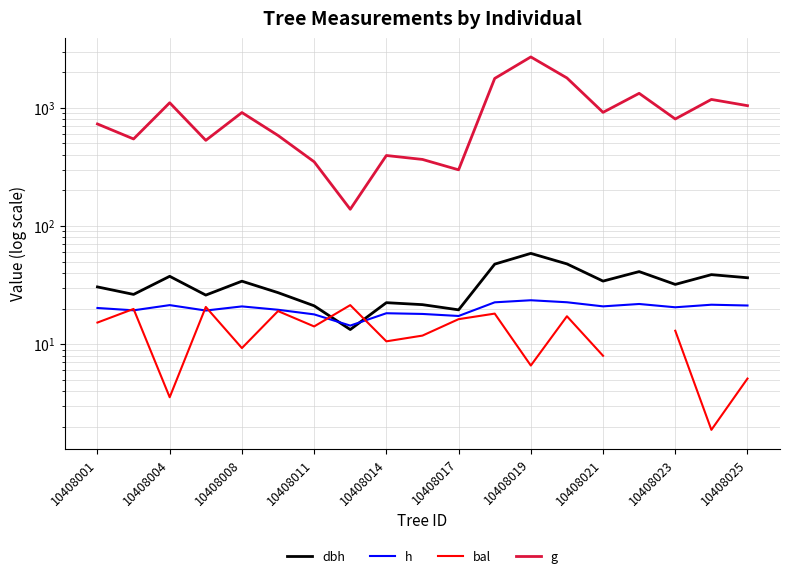

At which category does the chart reach its minimum across all series?

17